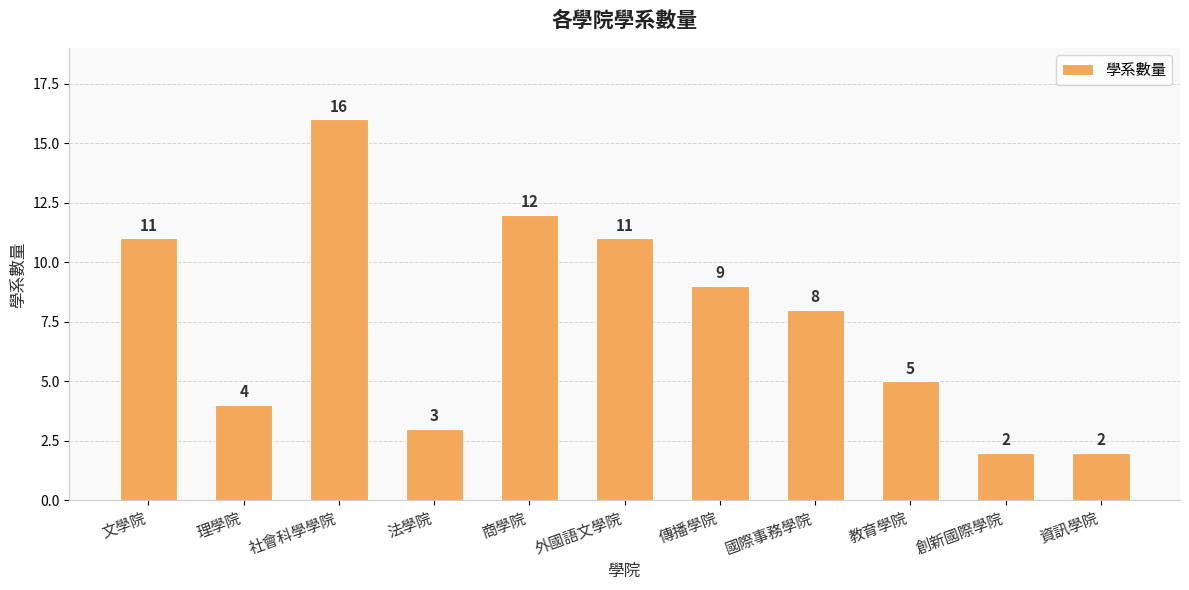

What is the label of the 6th bar from the right?

外國語文學院